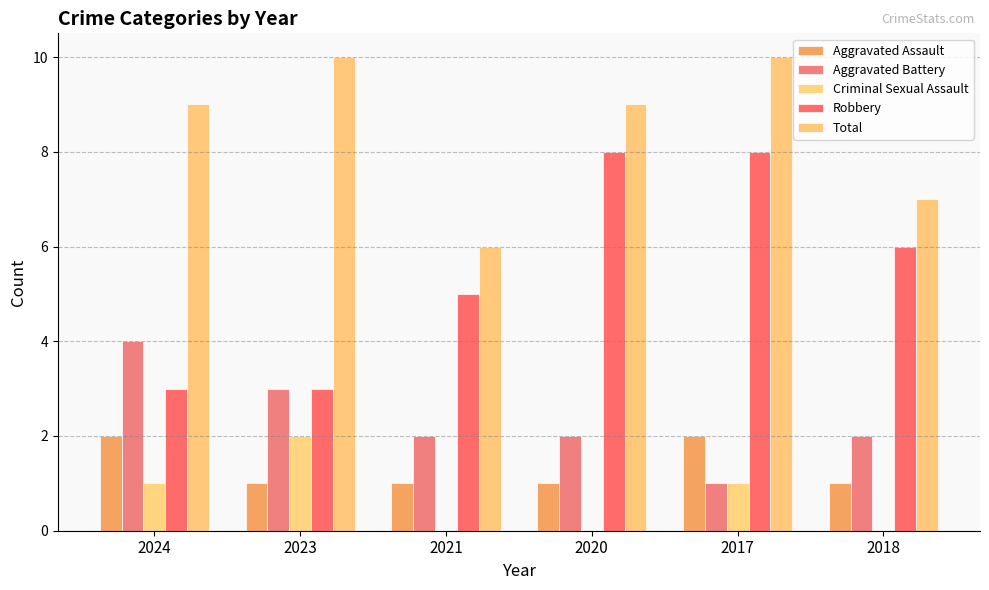

What is the sum of all Criminal Sexual Assault values?

4